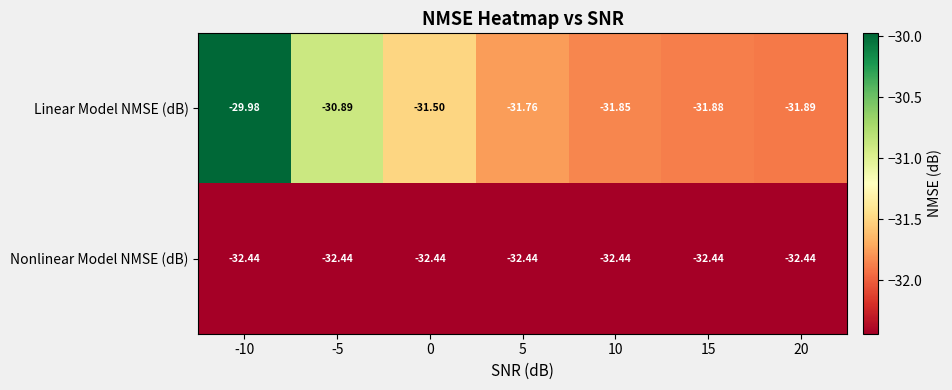

How many distinct data groups are displayed?

2